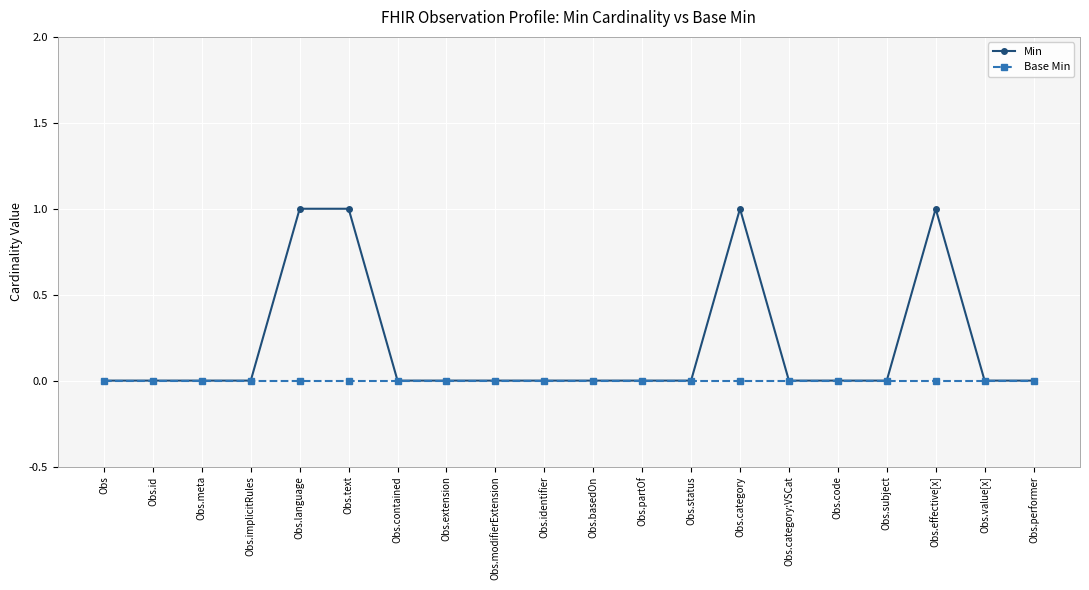

Which series has the largest range (max minus min)?

Min